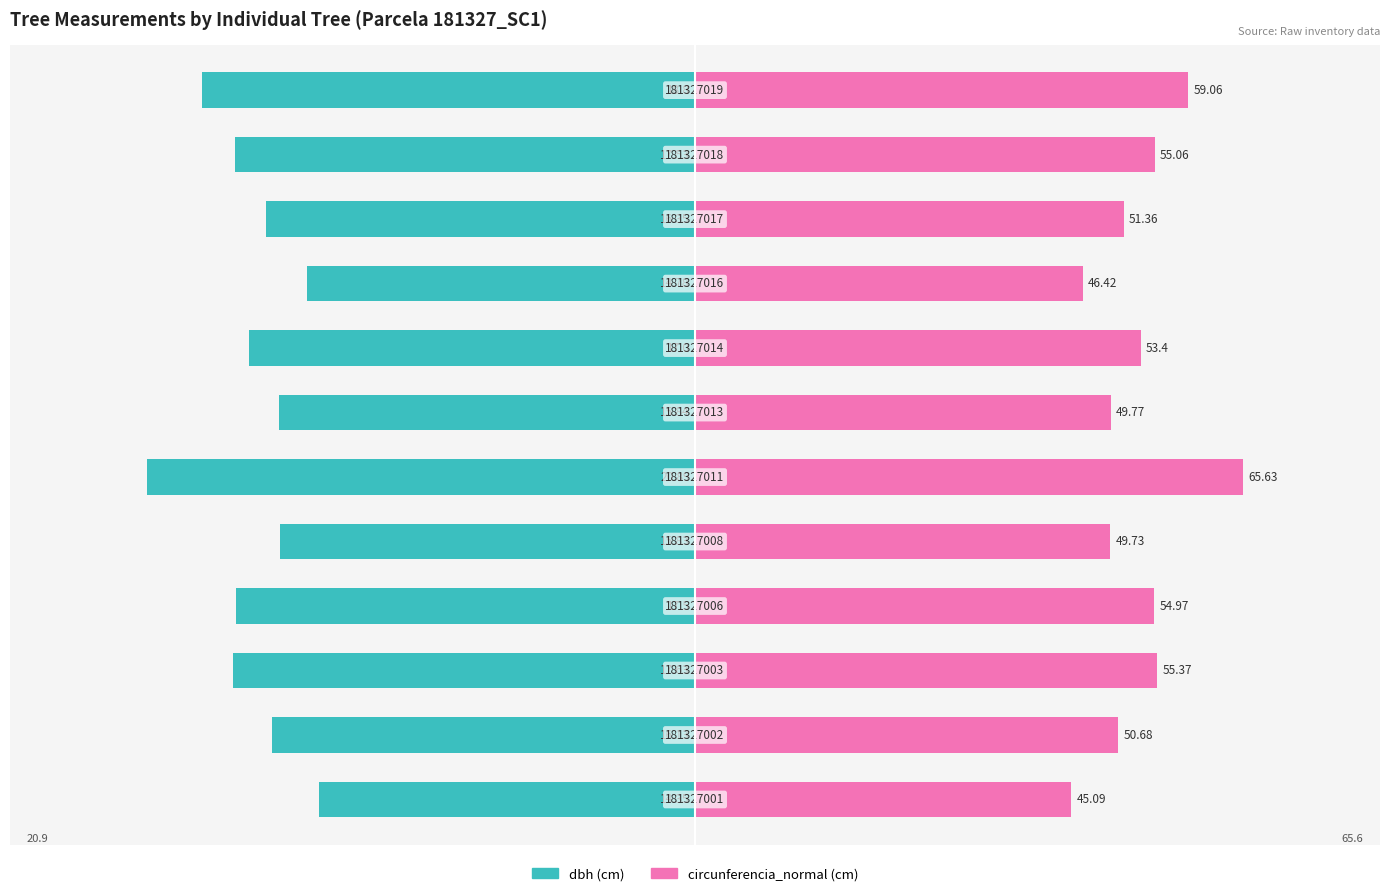

How many bars are there in total?

24